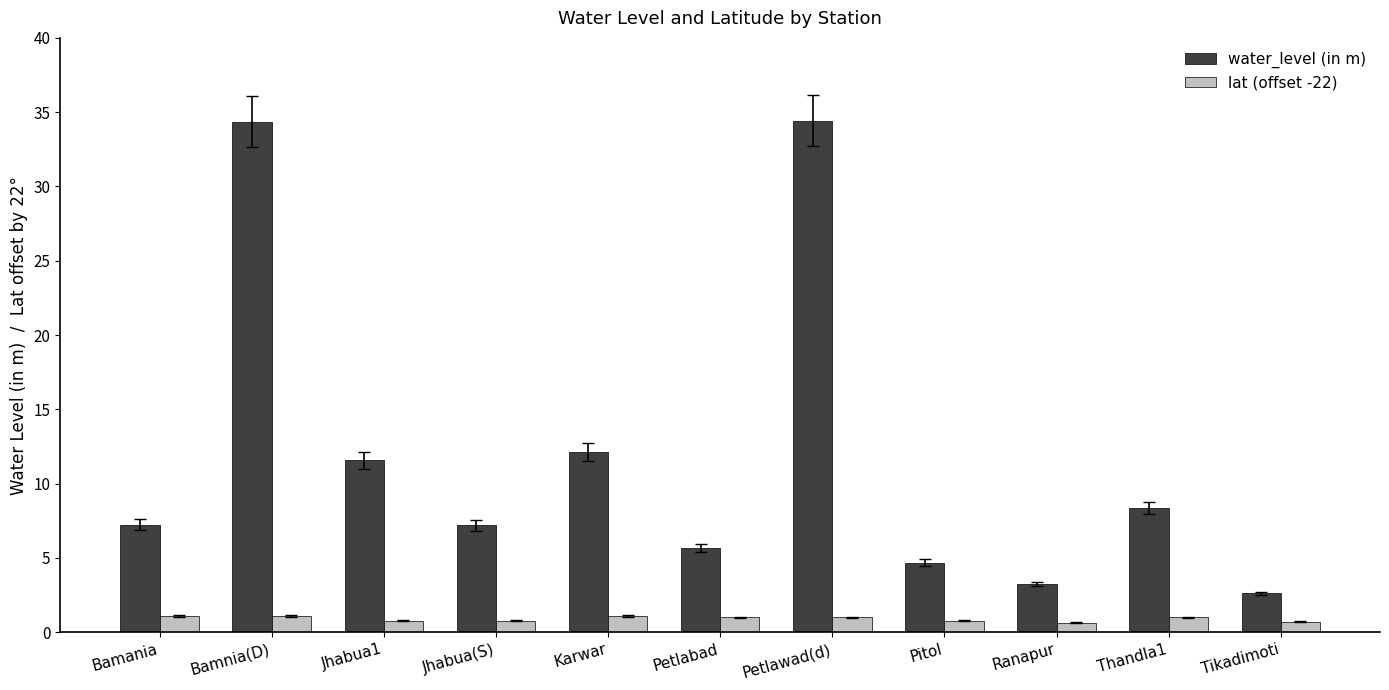

At how many categories does at least one series exceed 33?

2